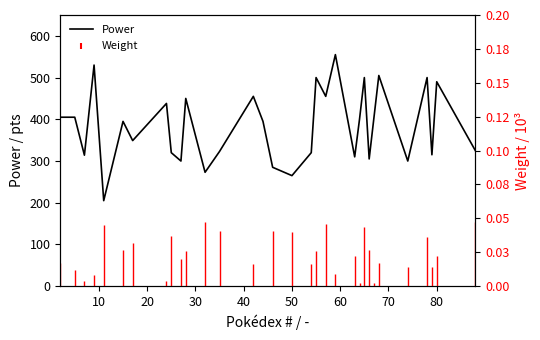

How many data points are less than 395?

15